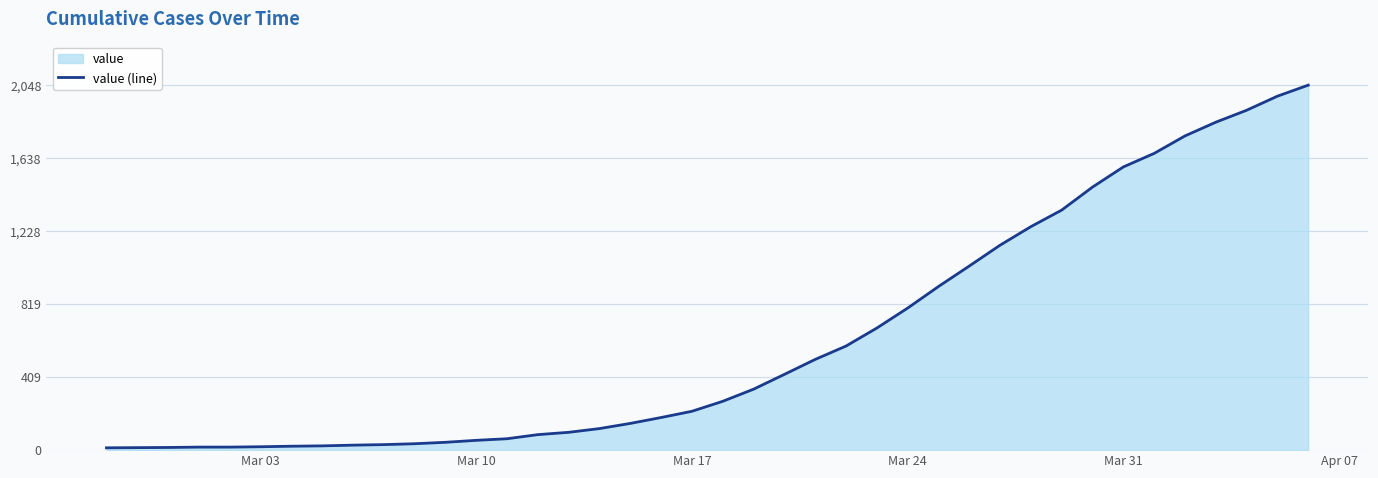

What is the difference between the maximum and minimum values?

2035